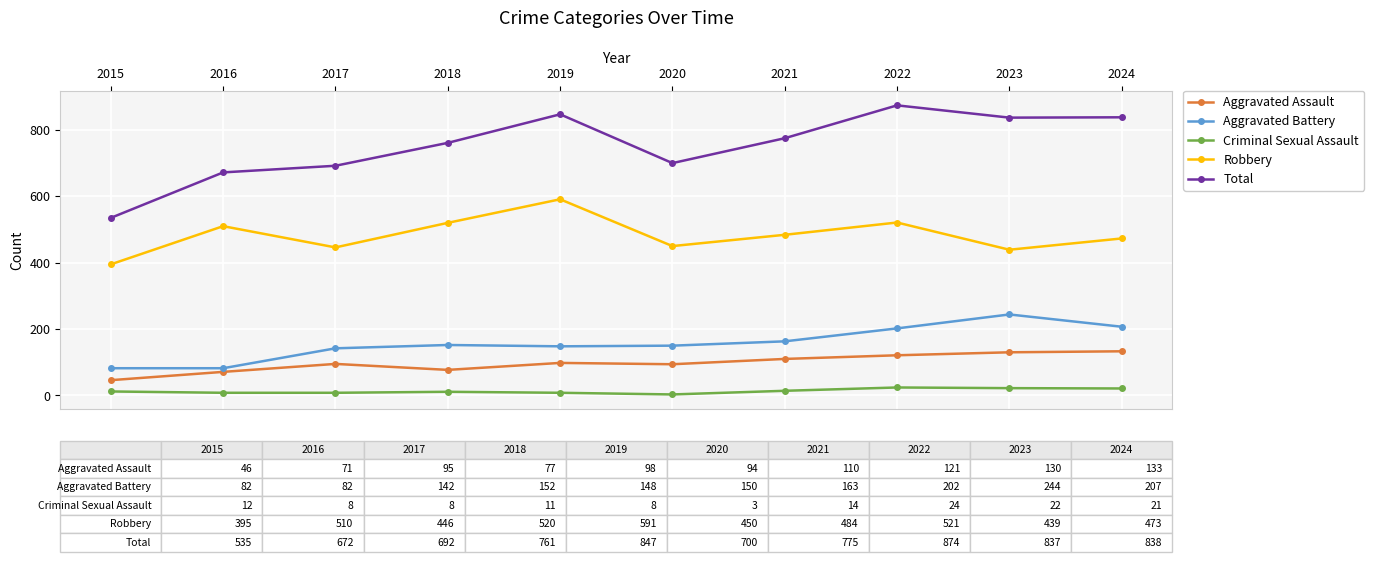

What is the value of the Aggravated Battery point at the 5th from the left?

148